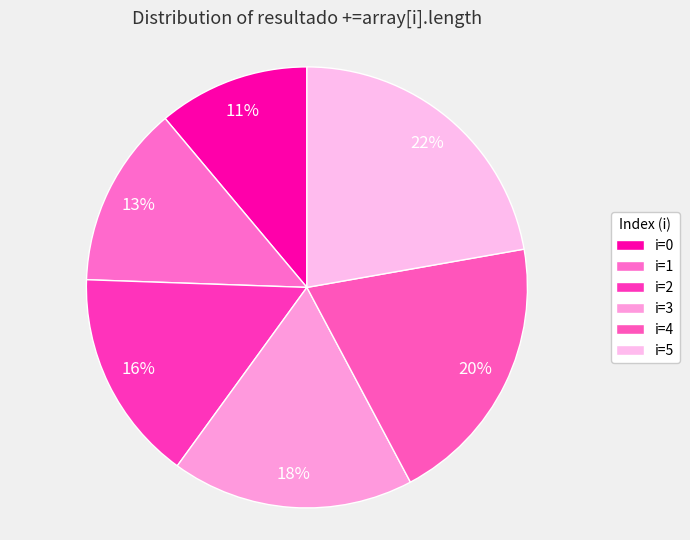

How many segments does this pie chart have?

6